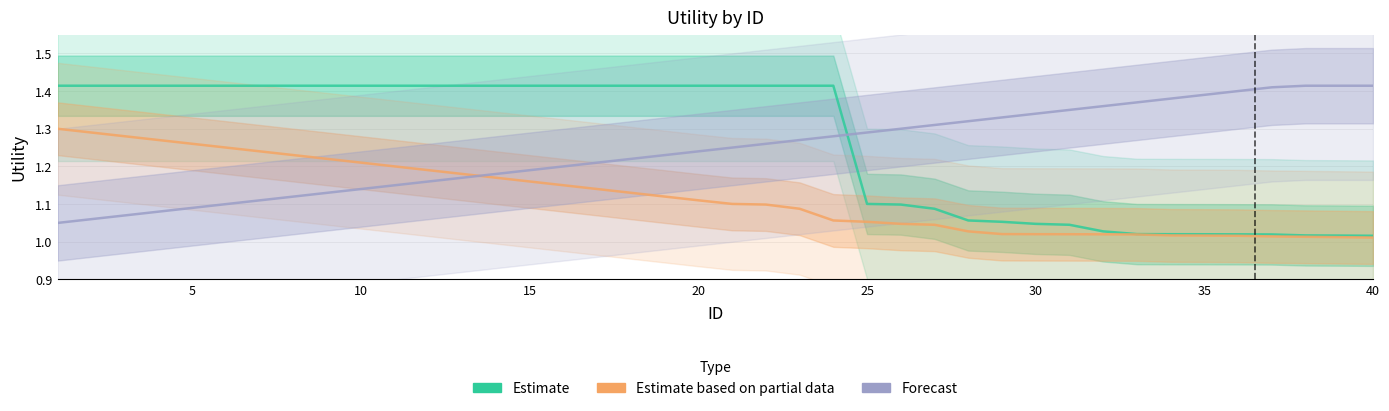

Which series has the widest spread of values?

Estimate